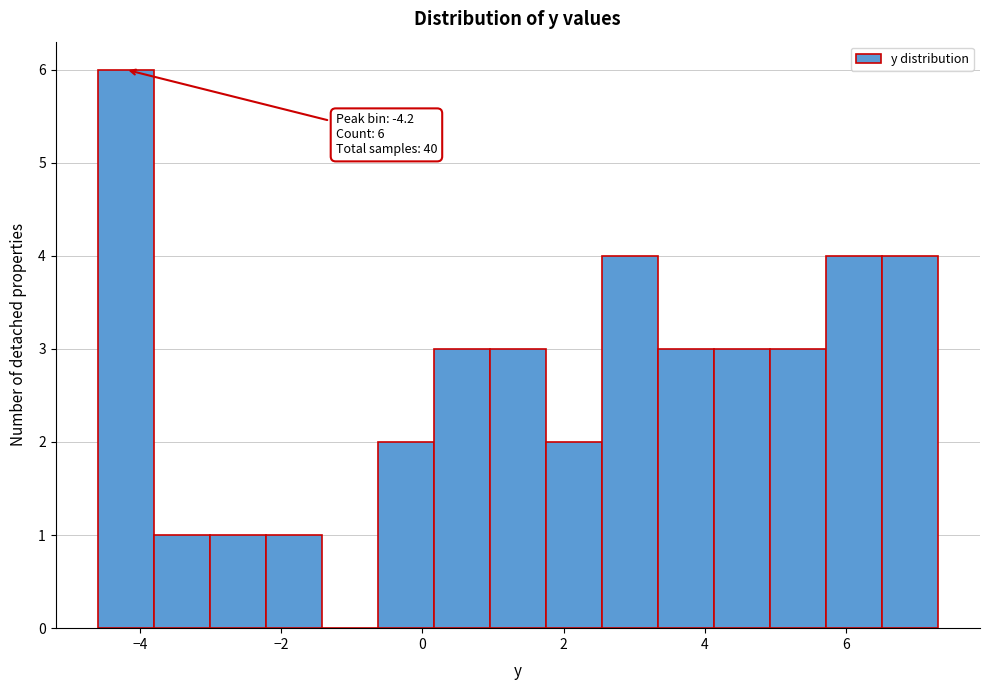

Read against the x-axis, roughly where is the centre of the tallest bar?

-4.2